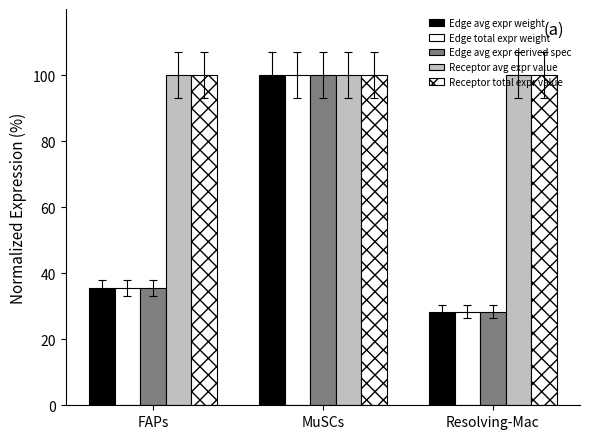

Which series has the largest range (max minus min)?

Edge avg expr weight